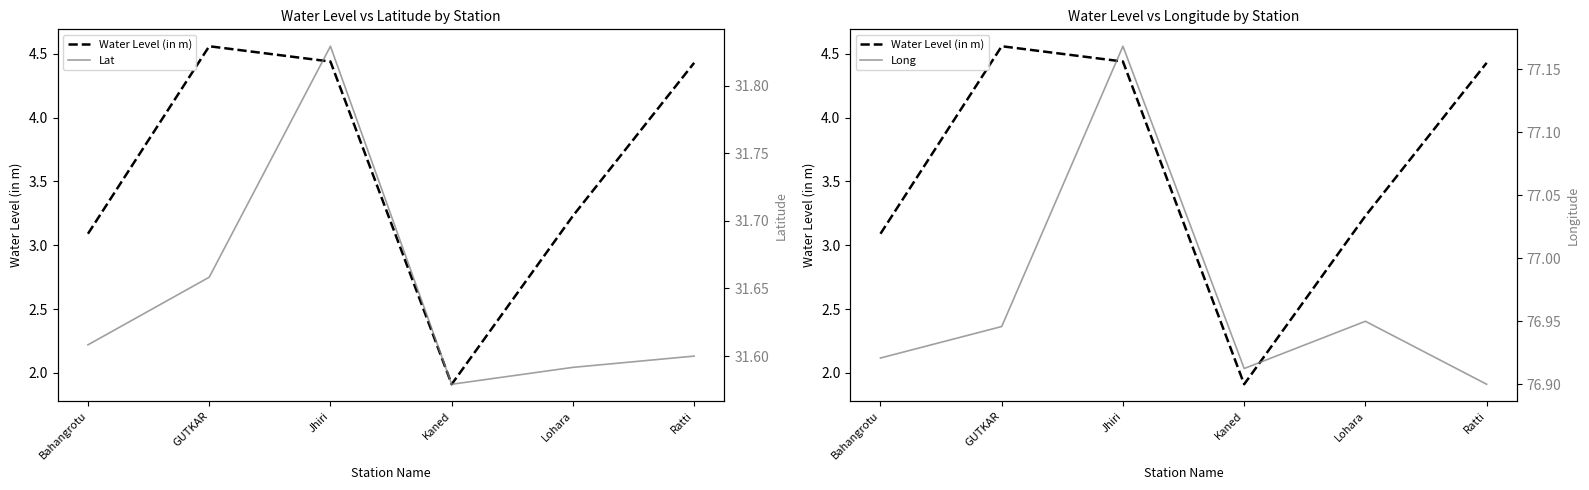

What is the approximate value of Long at Kaned?

76.9